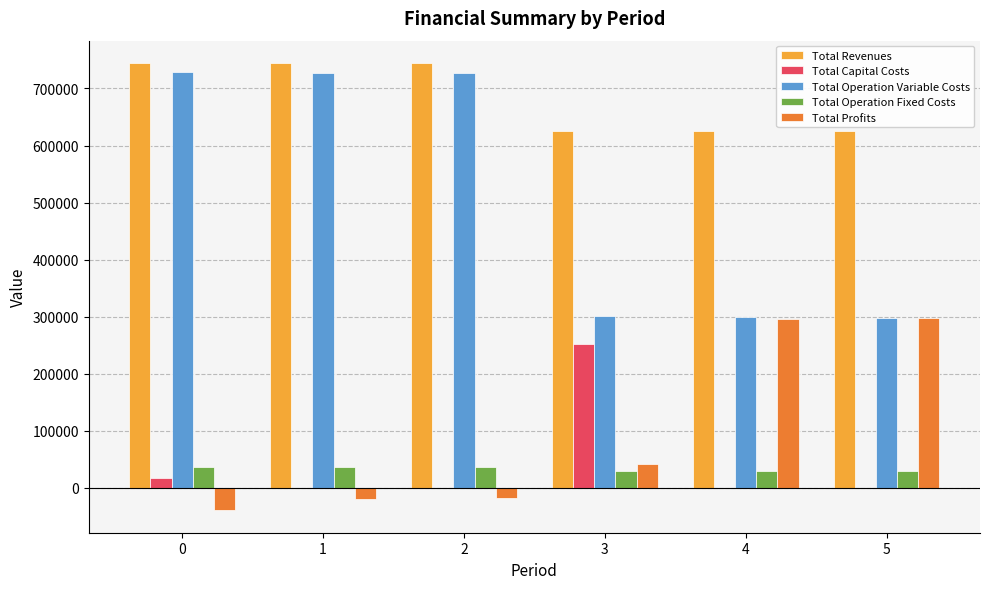

Which series has the largest range (max minus min)?

Total Operation Variable Costs